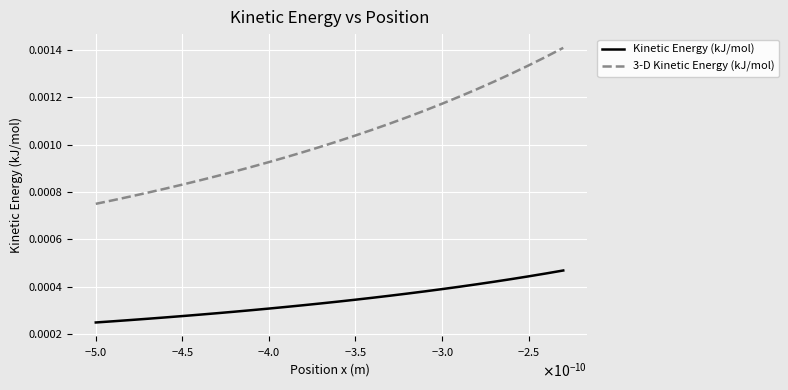

What are all the series names shown in the legend?

Kinetic Energy (kJ/mol), 3-D Kinetic Energy (kJ/mol)